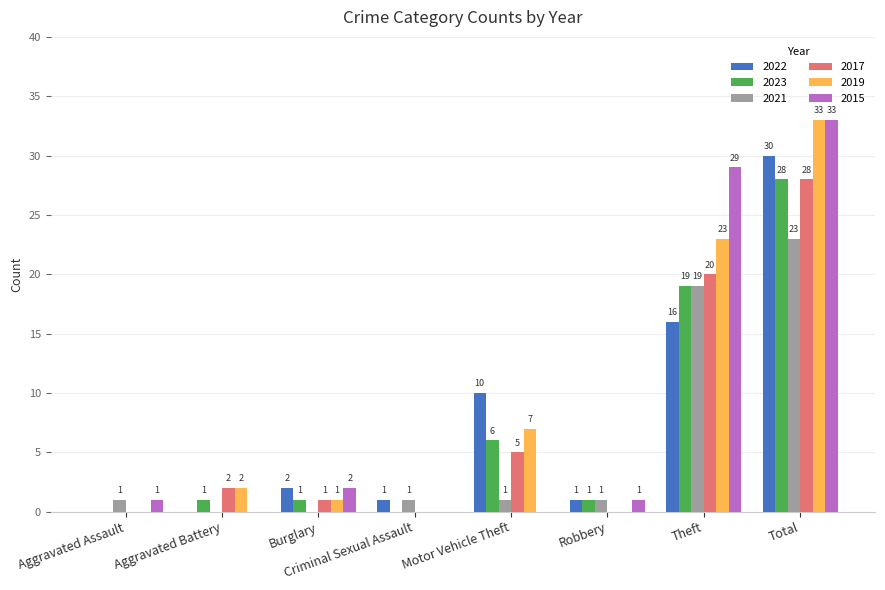

Count the number of data series in this chart.

6